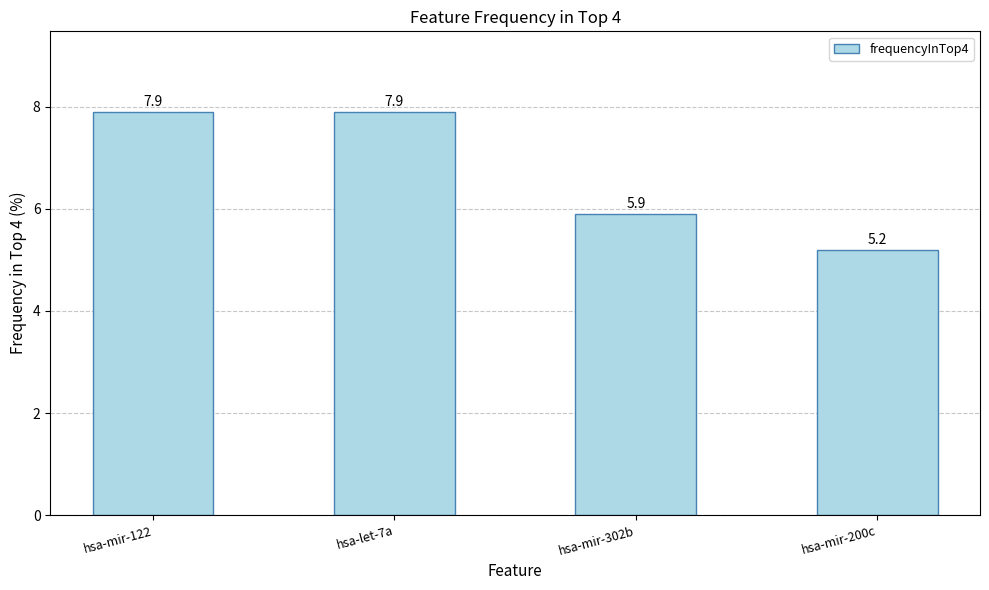

Reading left to right, what are all the values shown in this chart?

hsa-mir-122=7.9	hsa-let-7a=7.9	hsa-mir-302b=5.9	hsa-mir-200c=5.2